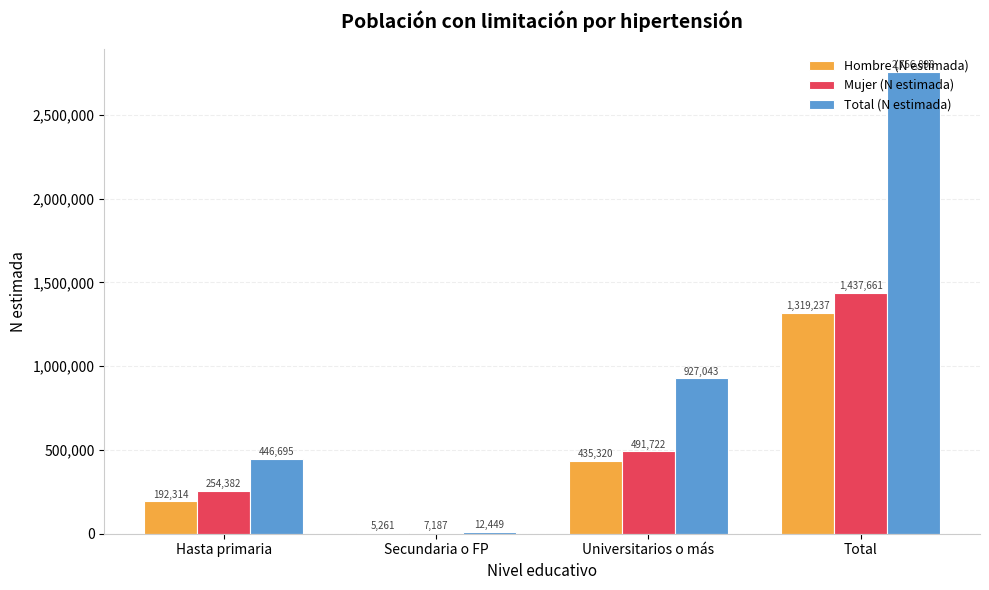

Between Hasta primaria and Total, which series saw the biggest shift?

Total (N estimada)